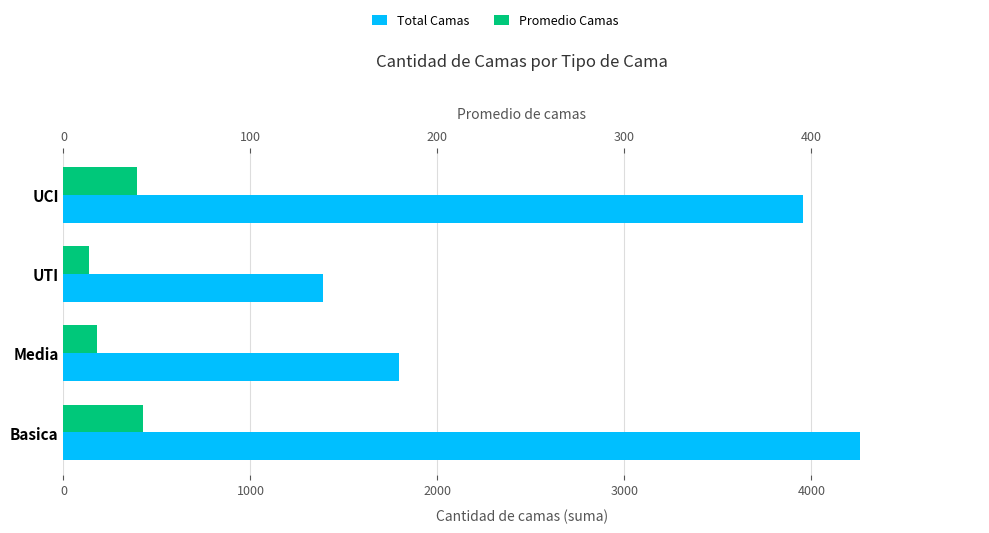

How many data points in Total Camas are less than 3956?

2